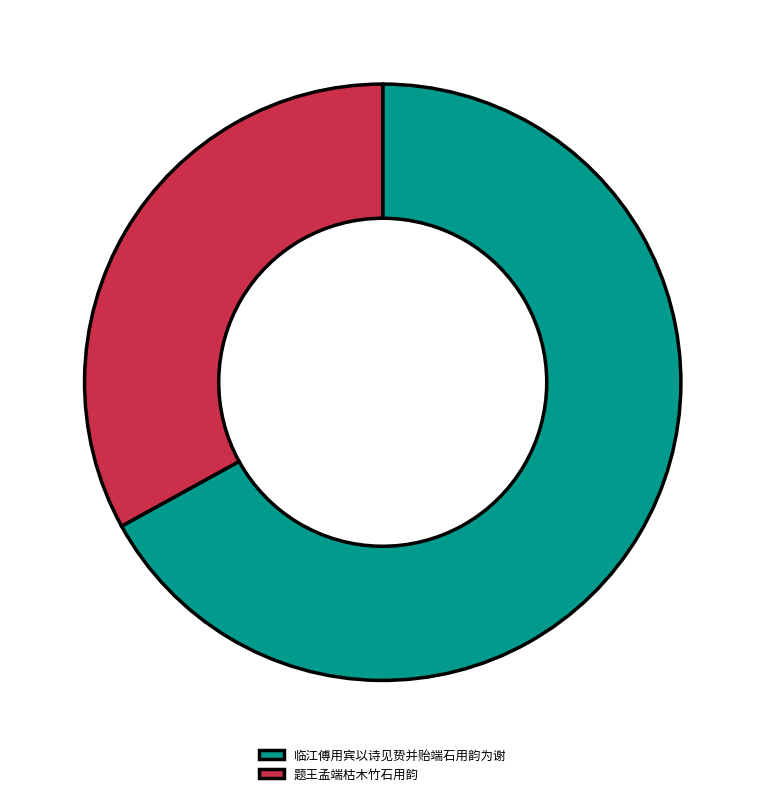

Approximately how many times larger is the value at 临江傅用宾以诗见贽并贻端石用韵为谢 compared to 题王孟端枯木竹石用韵?

2.0